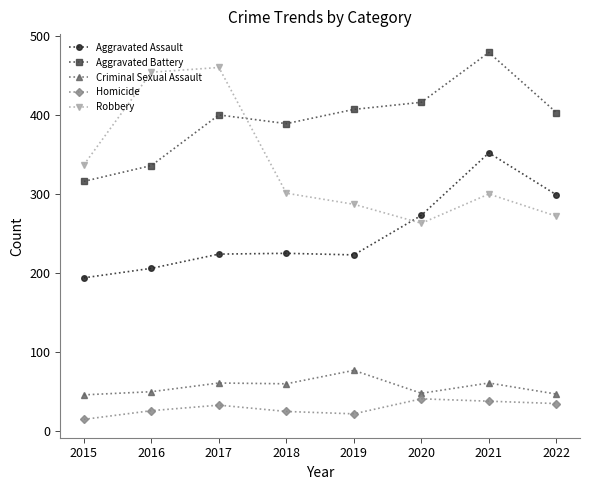

What is the minimum value for Homicide?

15